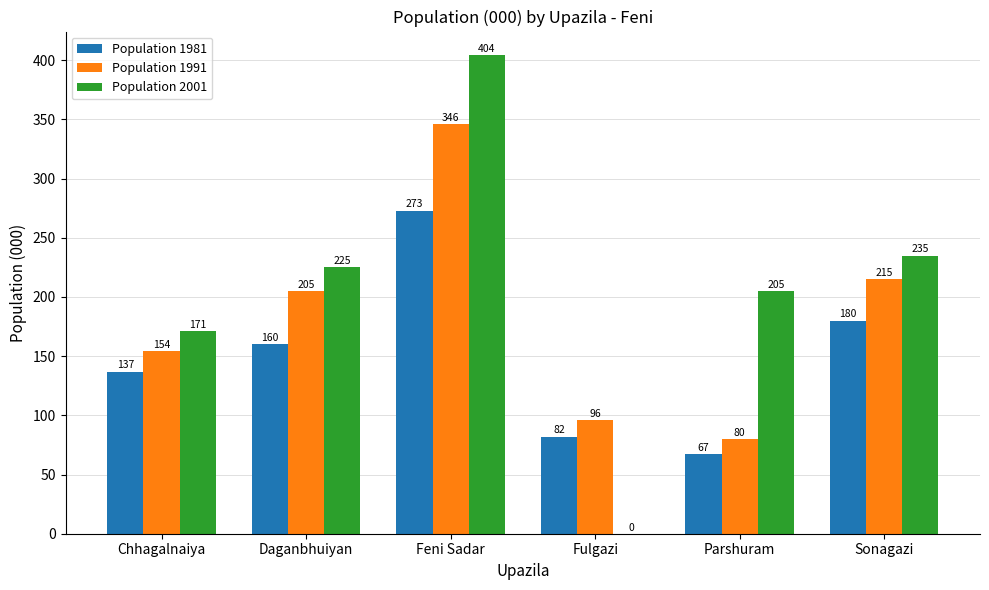

At which label does Population 1991 reach its peak?

Feni Sadar